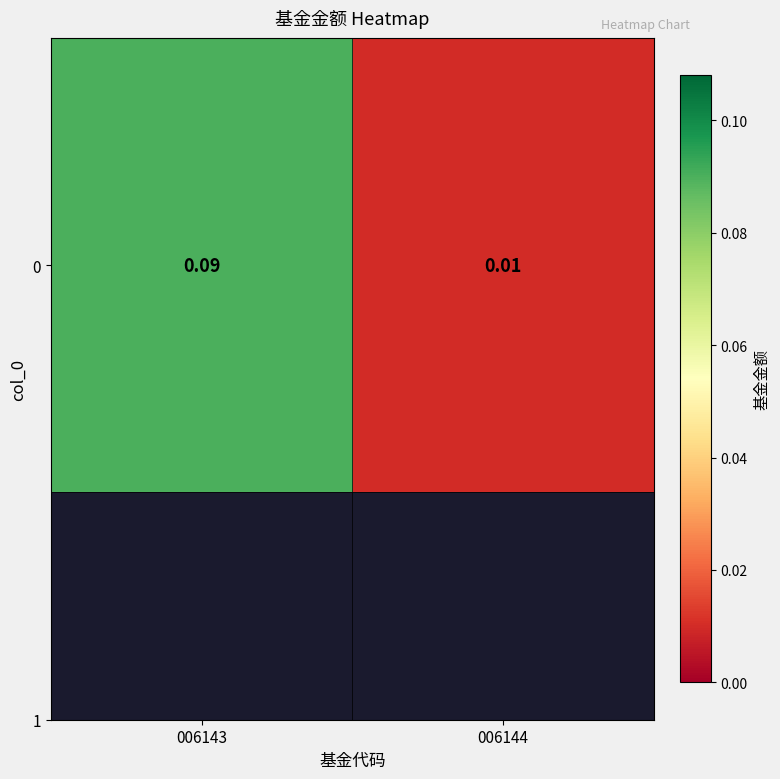

Reading left to right, extract all data points from this chart.

0.1	0.0